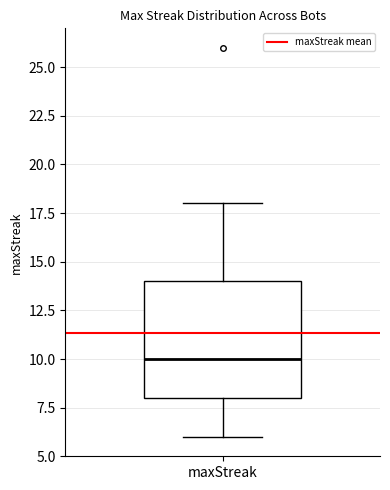

Where does the lower whisker of the box for maxStreak end on the y-axis? The values are not printed on the chart, so give them approximately, as read against the axis.

6